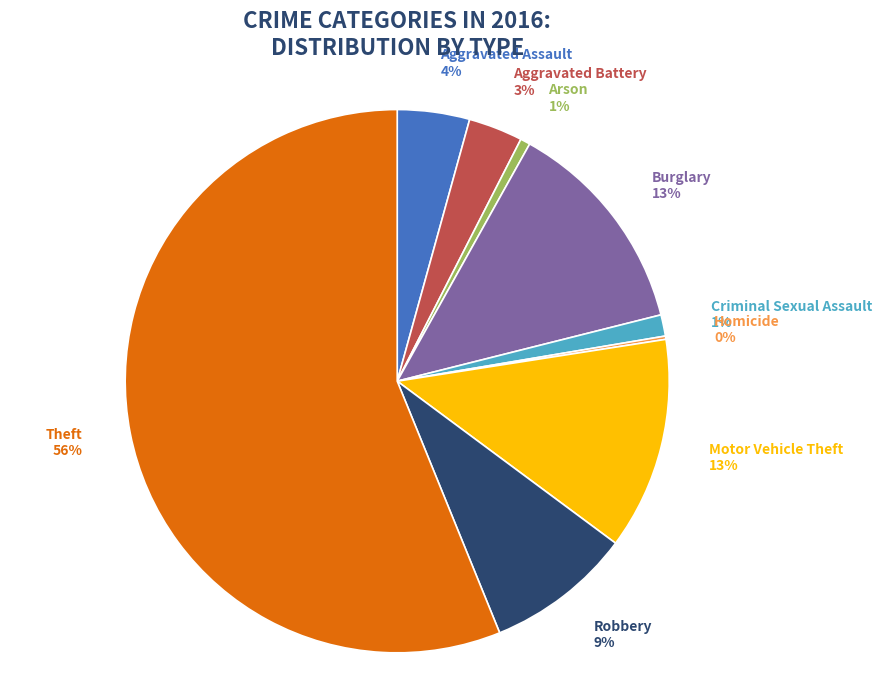

To the nearest percent, what percentage of the pie is Motor Vehicle Theft?

13%